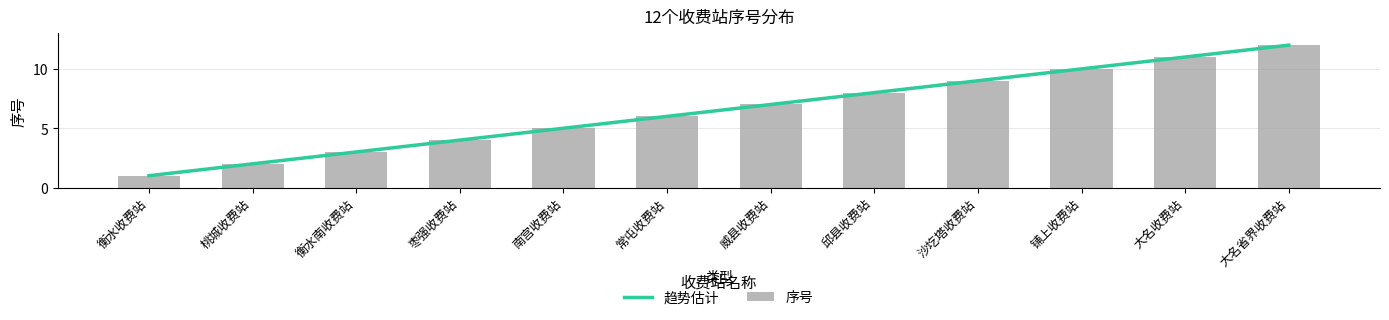

Which category has the highest value across all series?

大名省界收费站